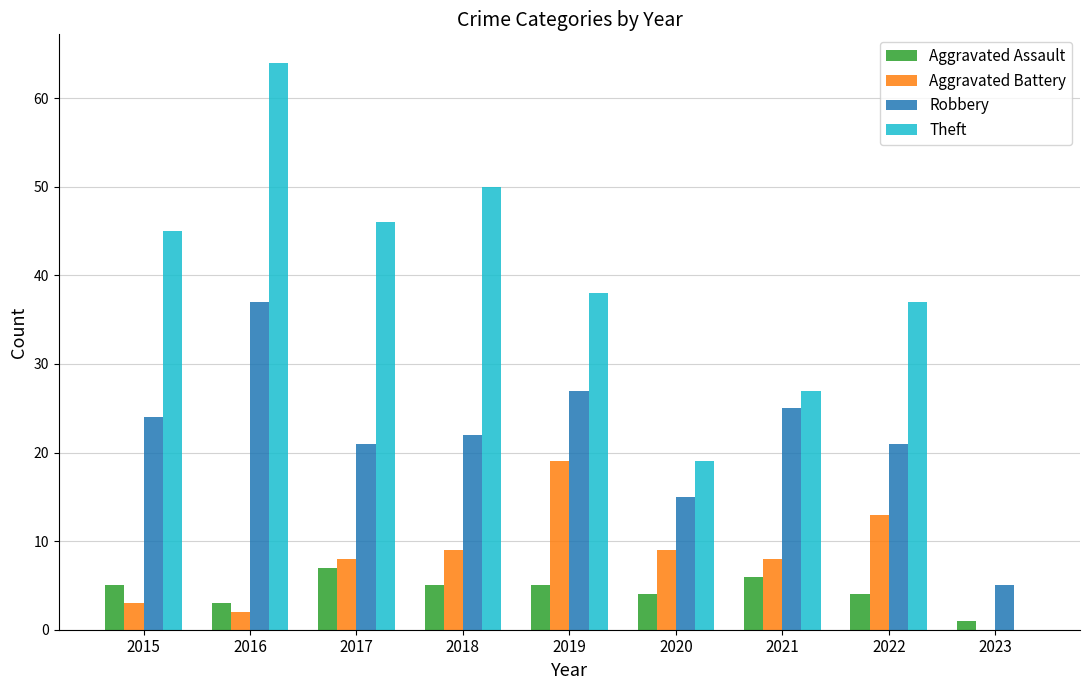

How many values in Aggravated Battery are above zero?

8